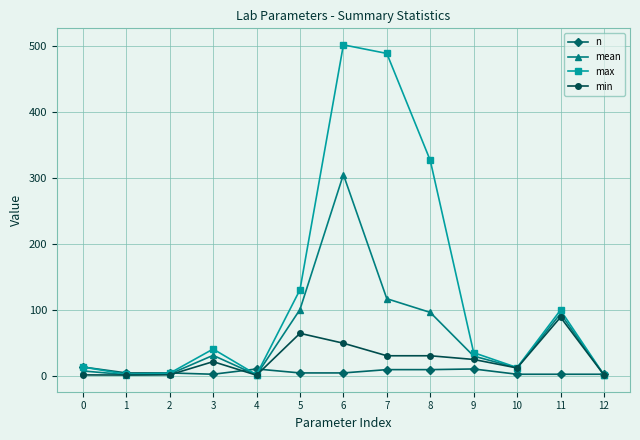

Read the mean value at 4.

0.8